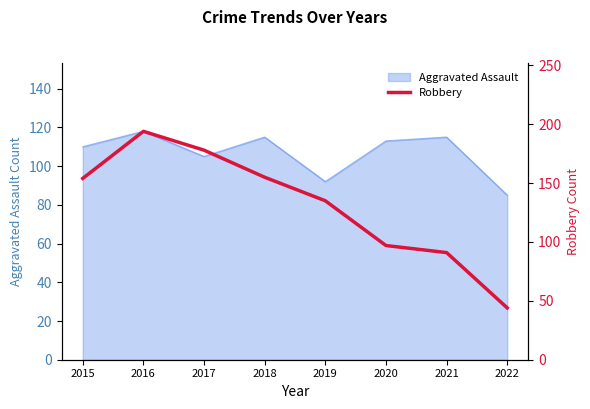

Read the value at 2021, to the nearest 5.

90